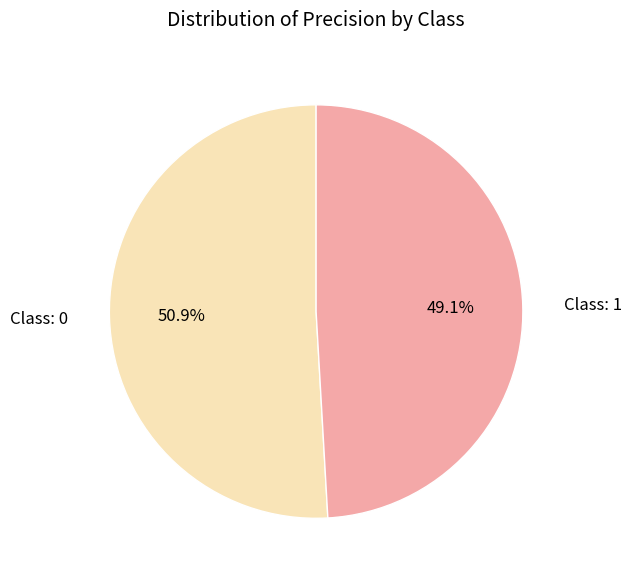

Rank the categories by value from lowest to highest.

Class: 1, Class: 0